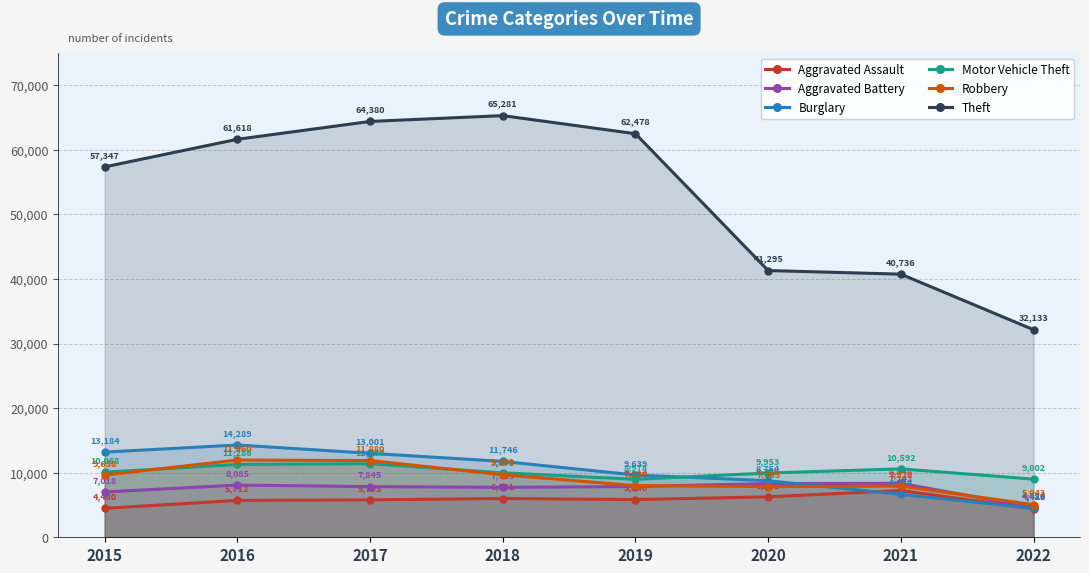

What is the total value across all series at 2018?

110425